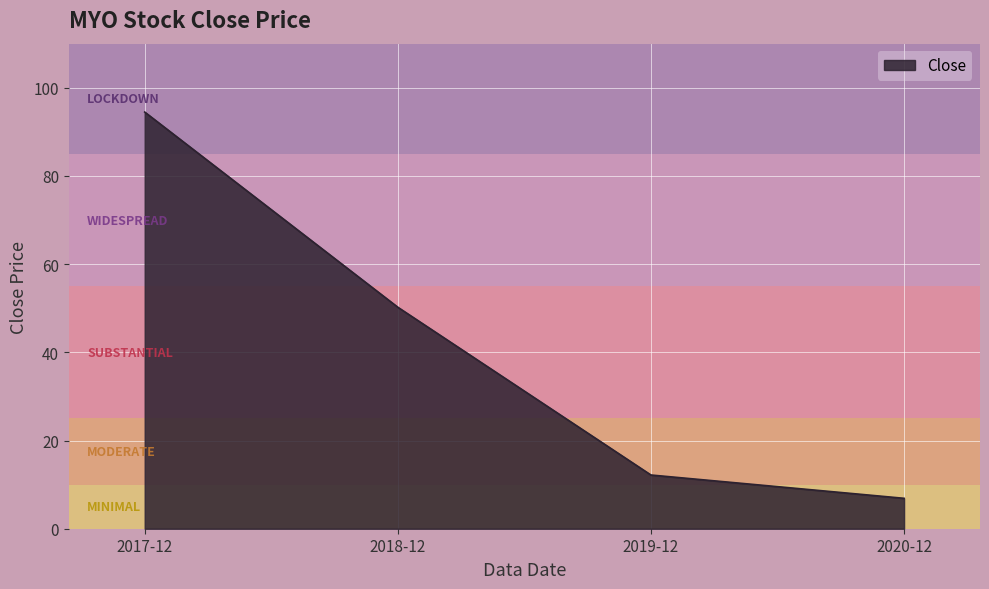

List the labels in order of value, smallest first.

2020-12, 2019-12, 2018-12, 2017-12